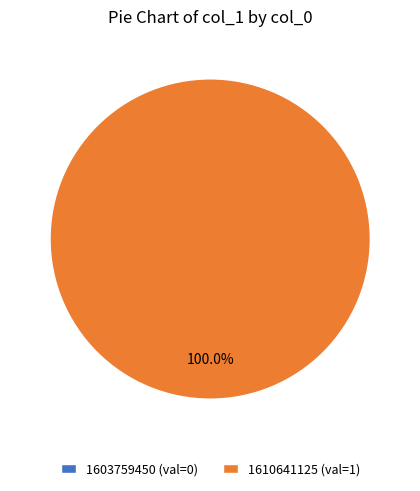

What percentage do 1610641125 and 1603759450 together represent?

100.0%